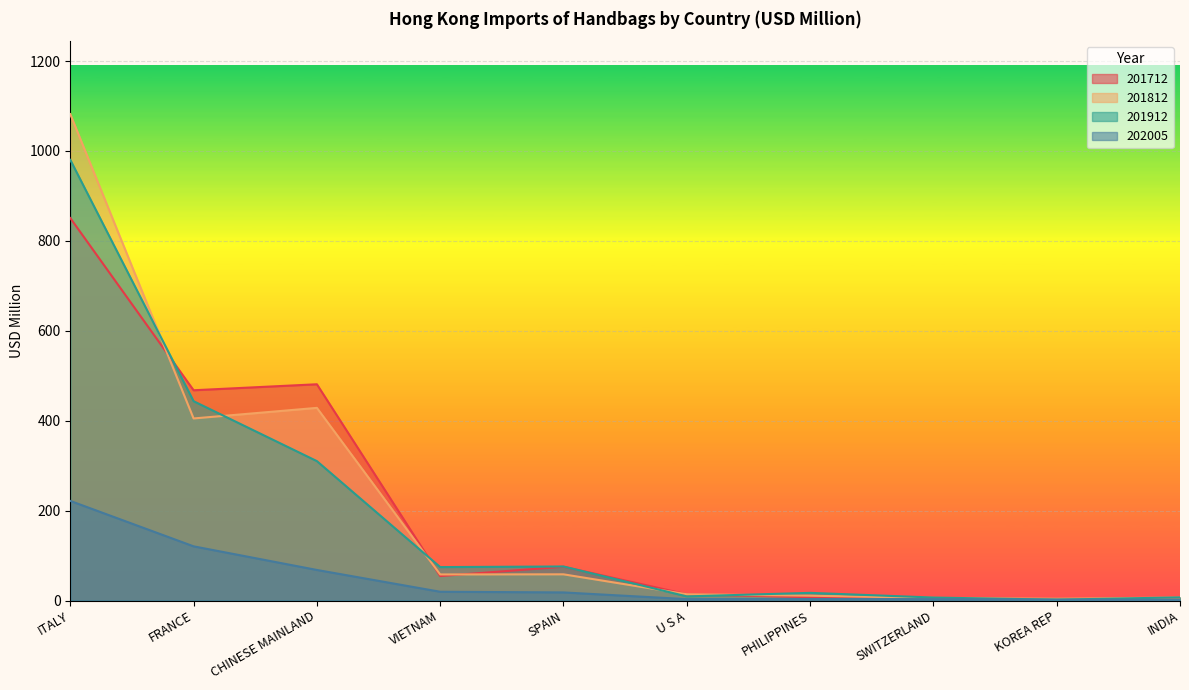

In 201812, how many points are higher than both neighbors (excluding endpoints)?

2